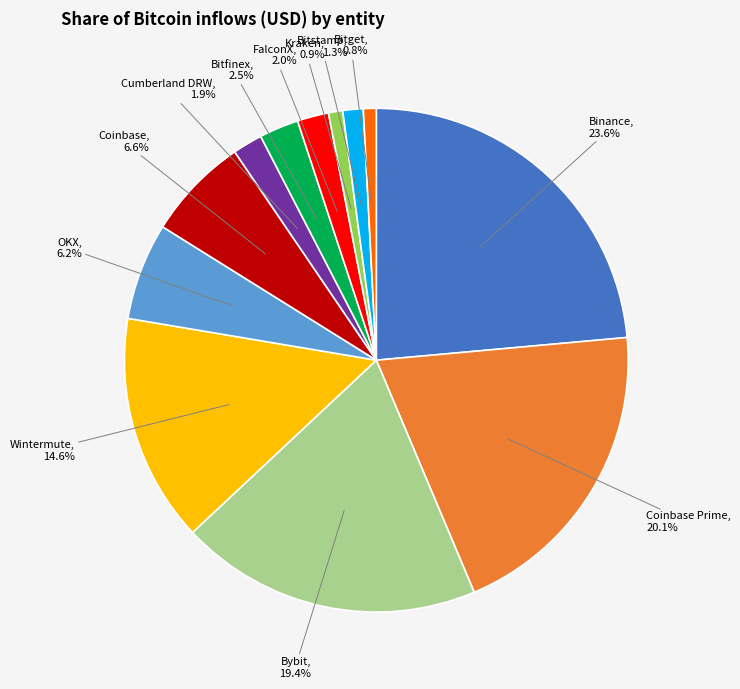

How many slices are in this pie chart?

12